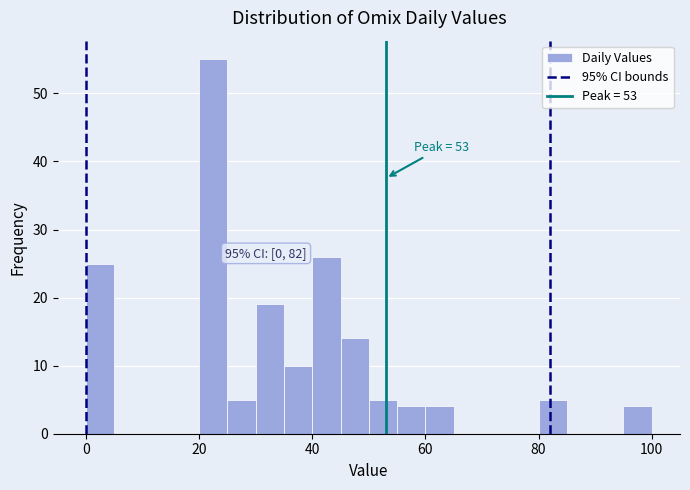

Read against the x-axis, roughly where is the centre of the tallest bar?

22